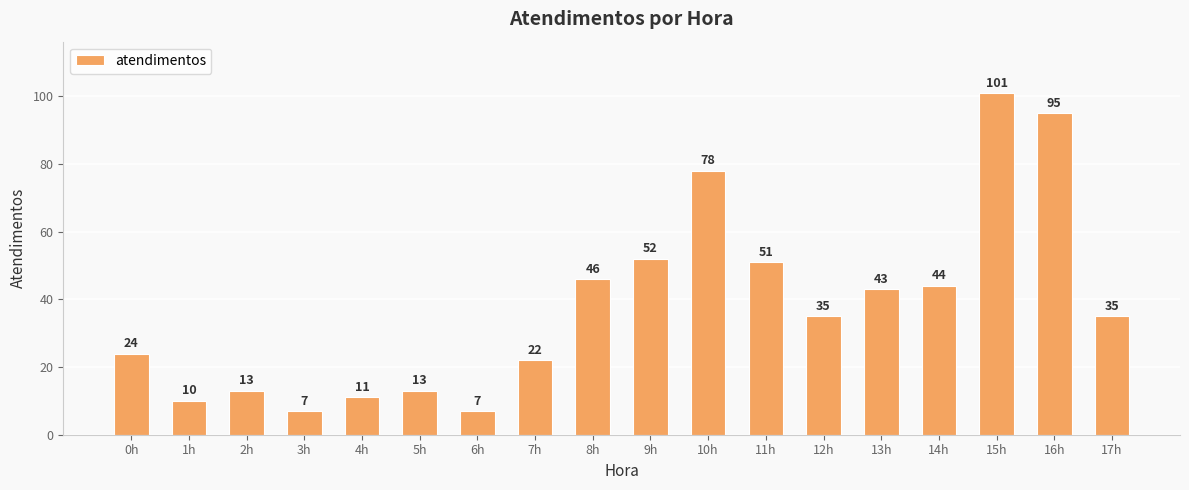

The chart shows a value of 54 at 12h. True or false?

False